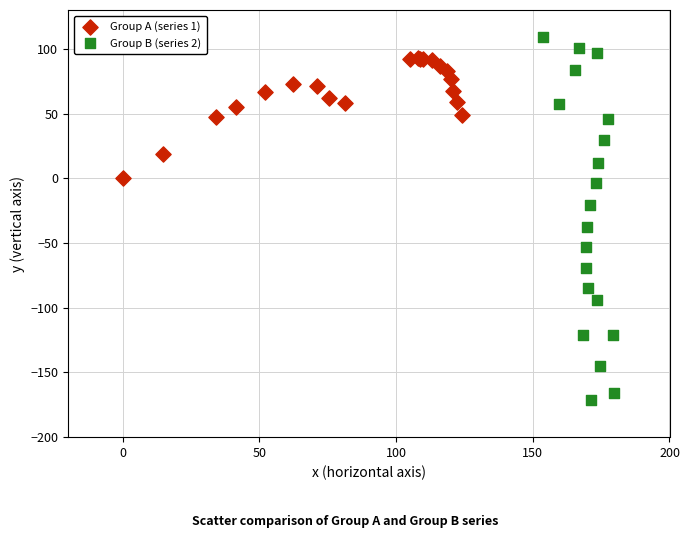

What are all the series names shown in the legend?

Group A (series 1), Group B (series 2)